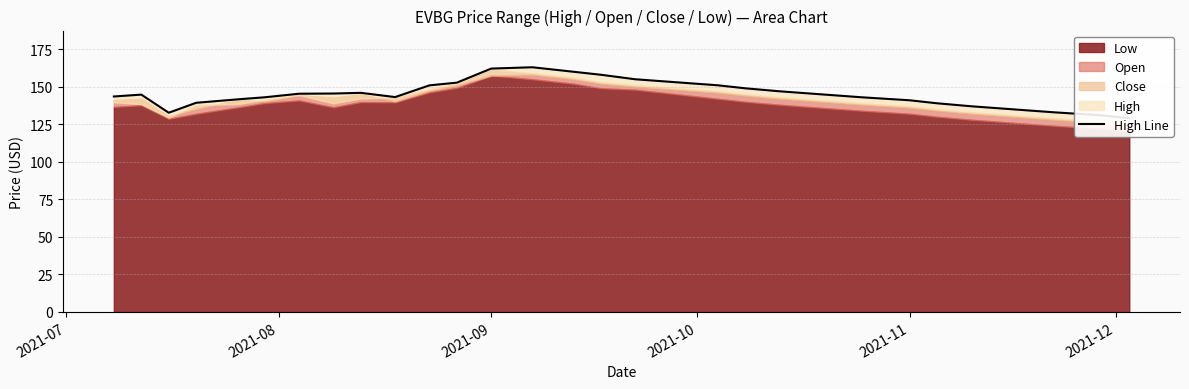

How many data points are less than 145?

15